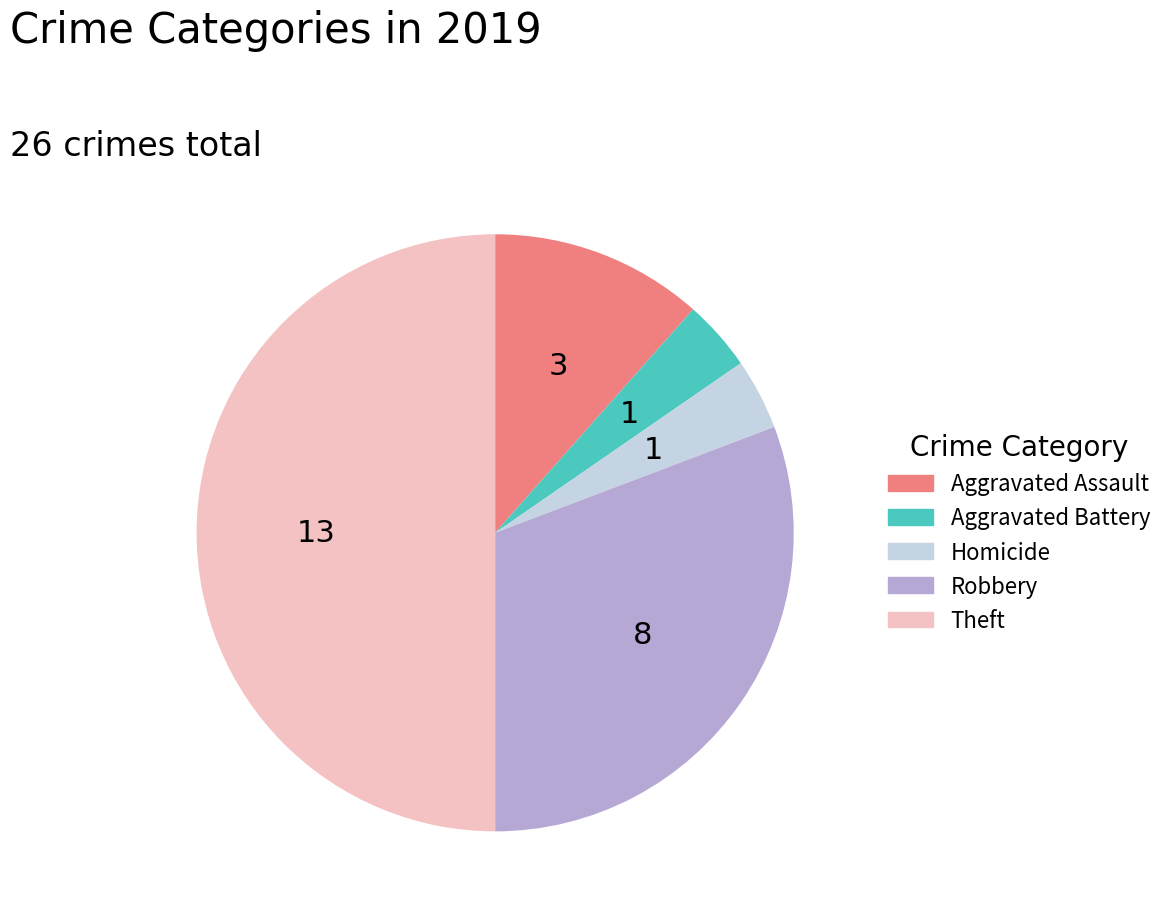

Does Aggravated Assault represent more than half of the total?

No